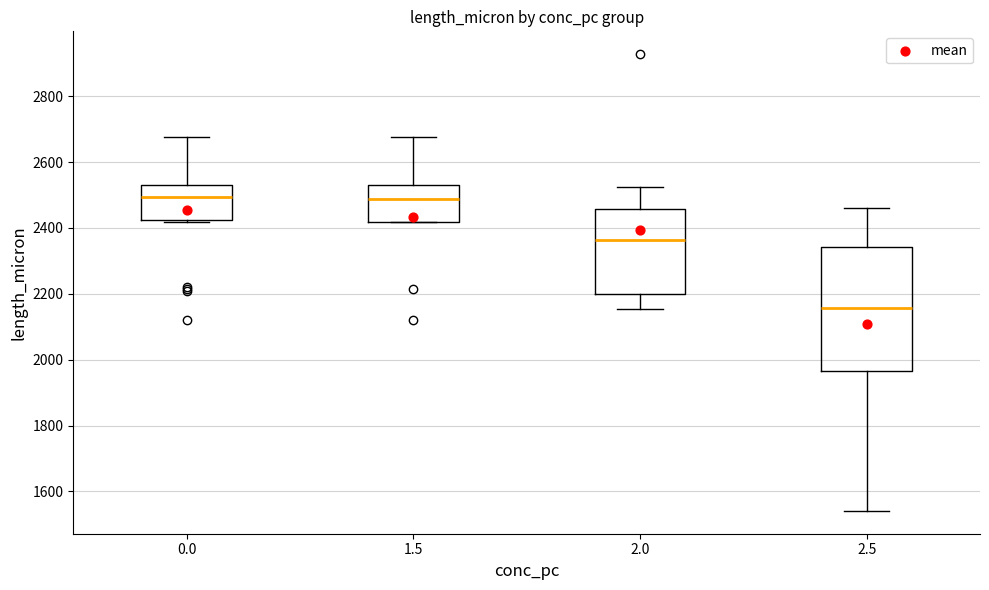

Which box is the tallest, from its lower edge to its upper edge?

2.5